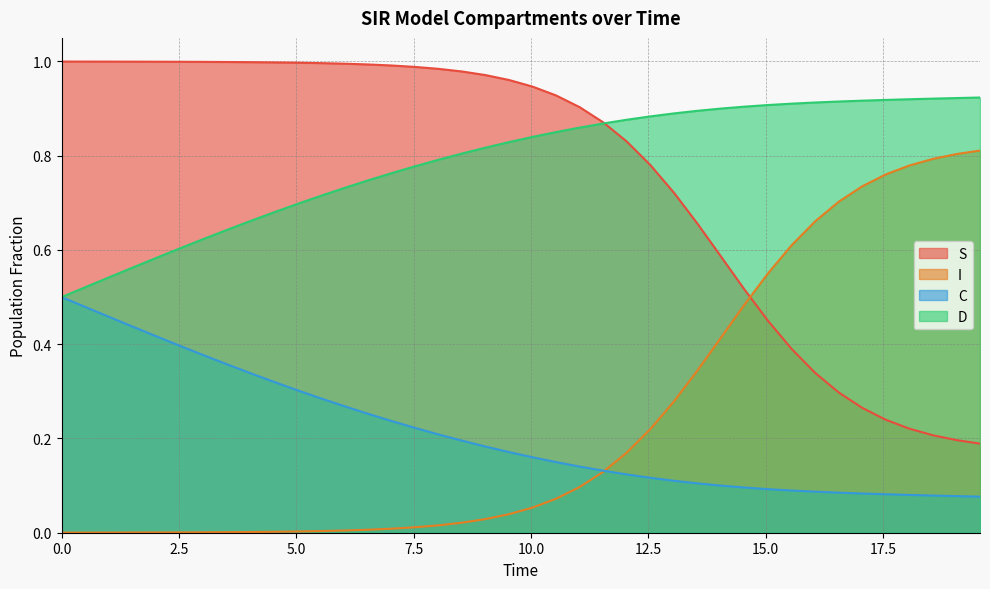

Does the chart display data point markers on the line(s)?

No